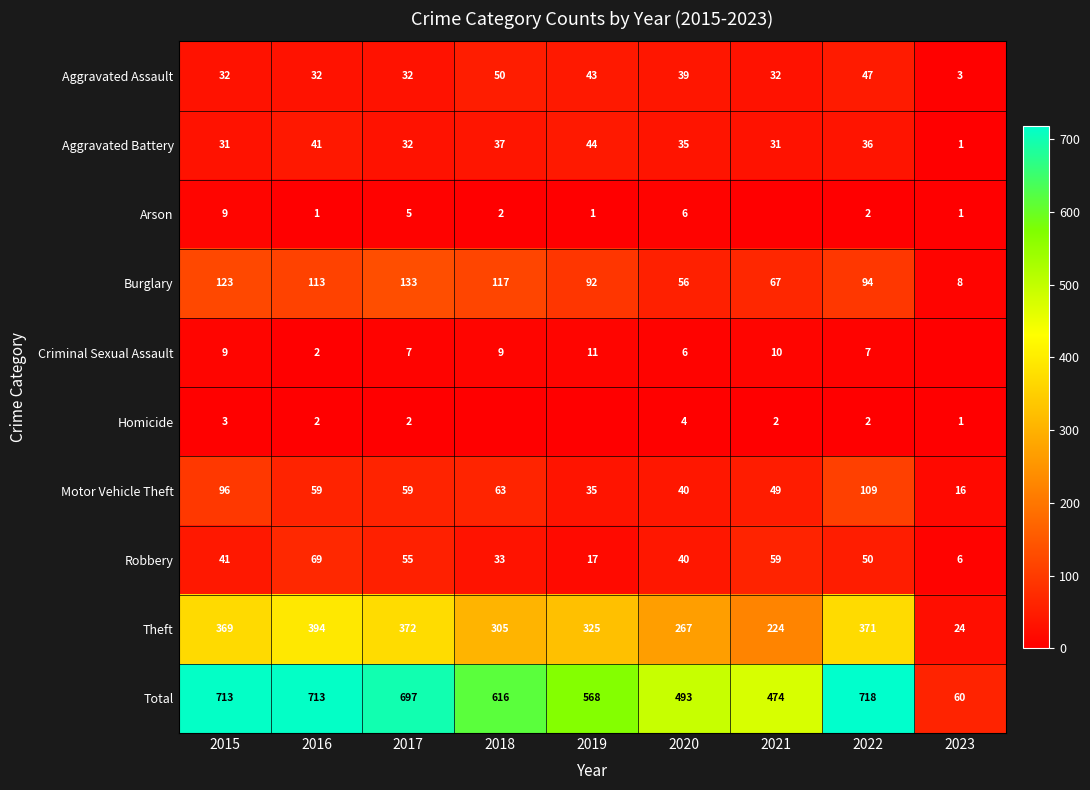

How many values in the Total series are below 616?

4